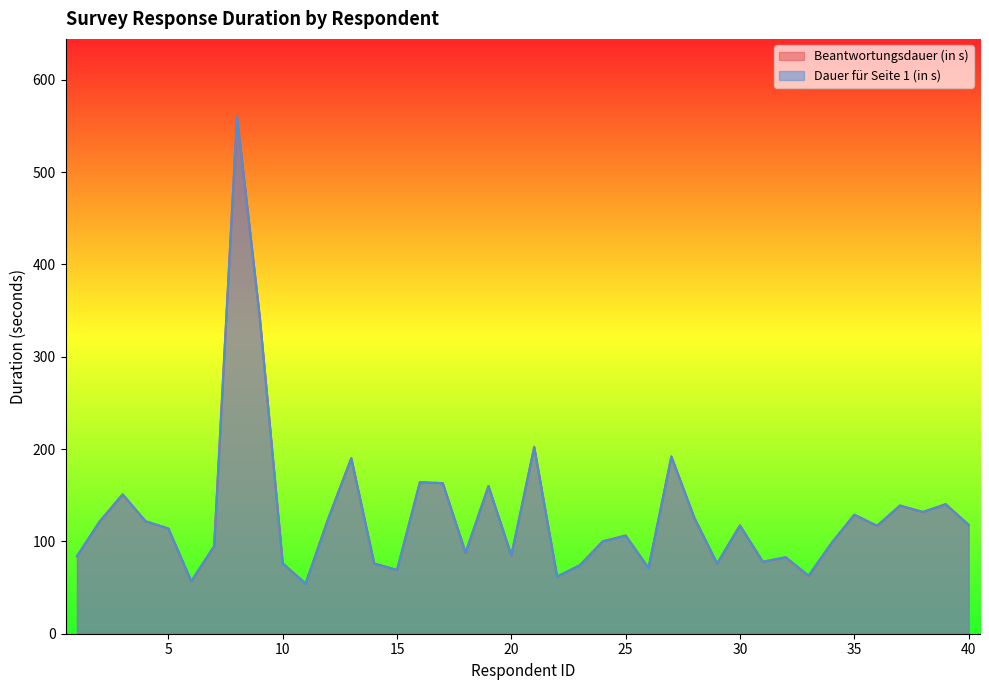

Which series changed the most between 8 and 36?

Beantwortungsdauer (in s)